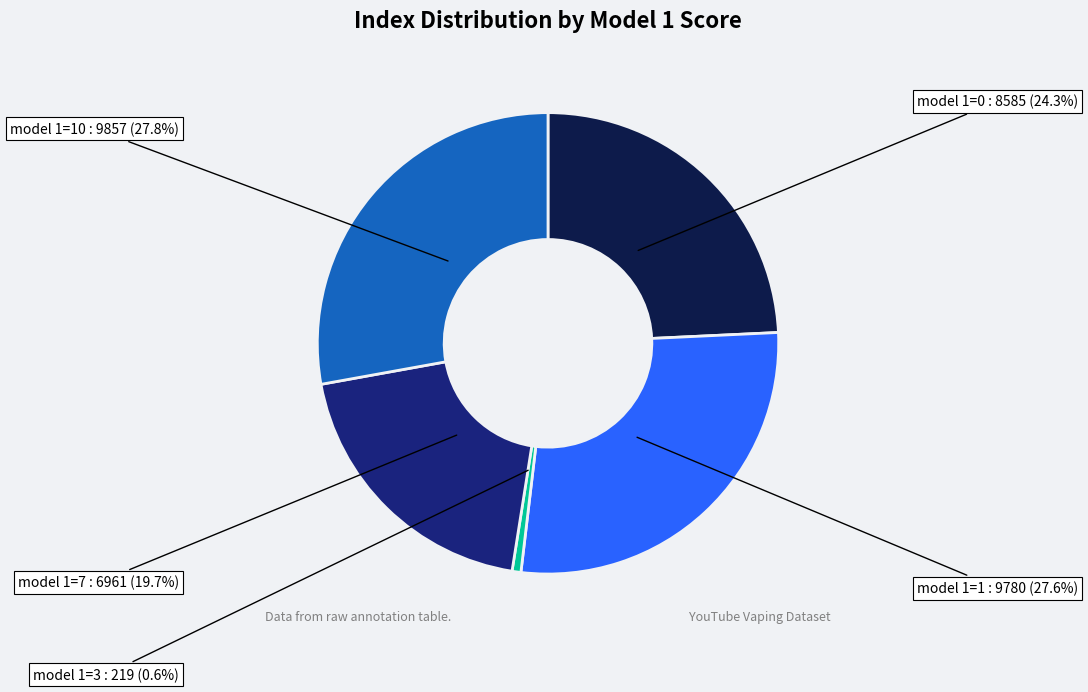

To the nearest percent, what is the average slice percentage?

20%